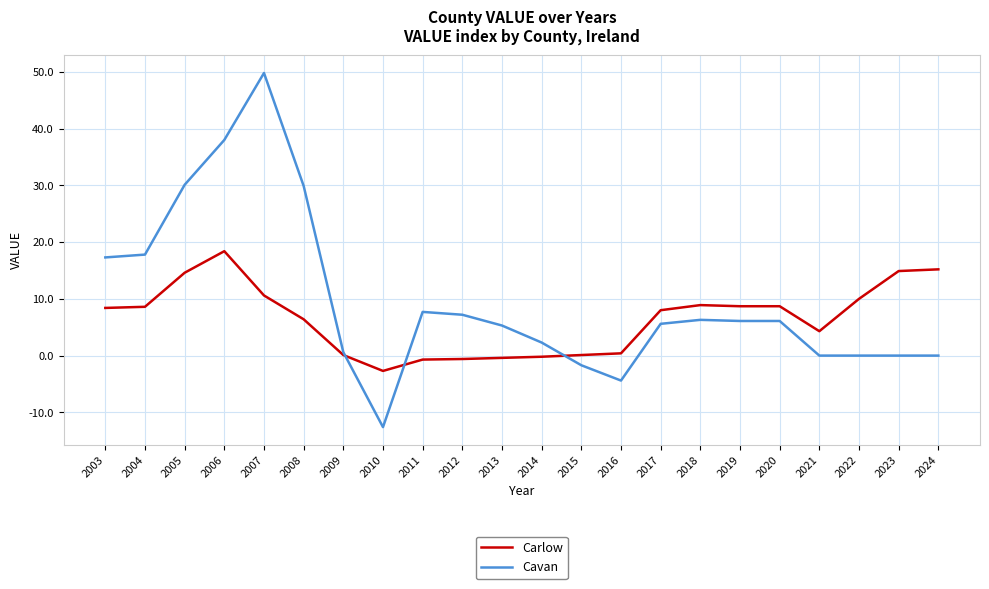

Which series changed the most between 2004 and 2022?

Cavan